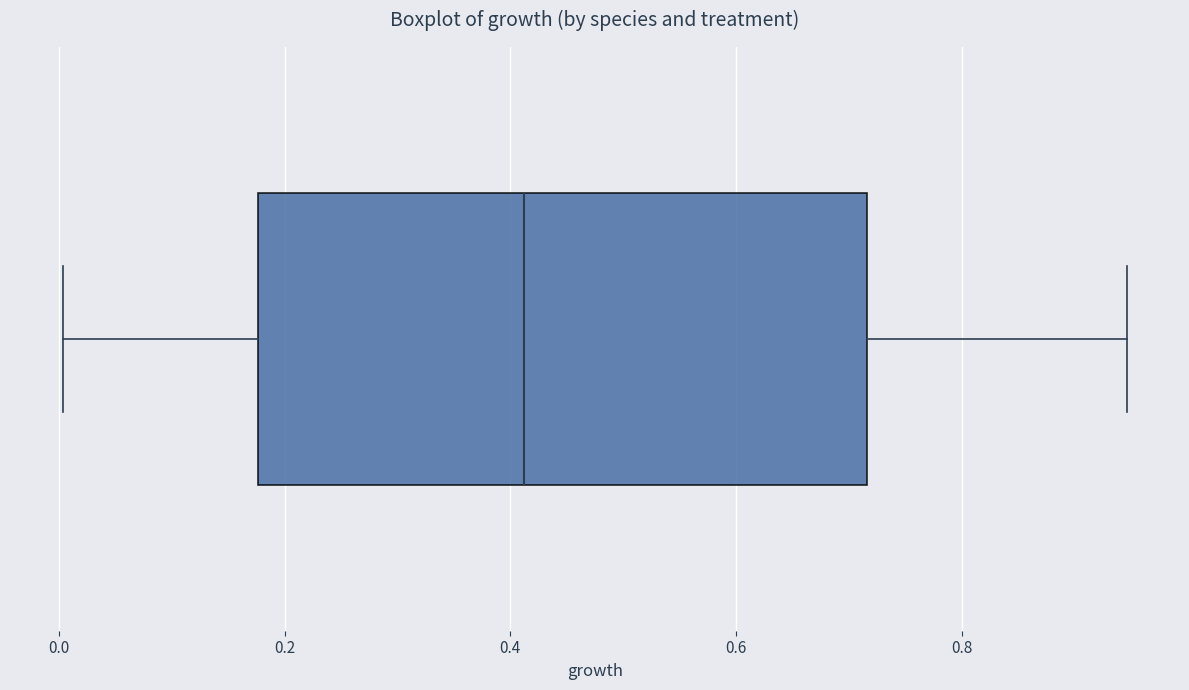

Transcribe this box plot: give where the median line is, the range the box spans, and where the two whiskers end, as read against the x-axis. The values are not printed on the chart, so give them approximately, as read against the axis.

median 0.42, box 0.18 to 0.72, whiskers 0.00 to 0.94